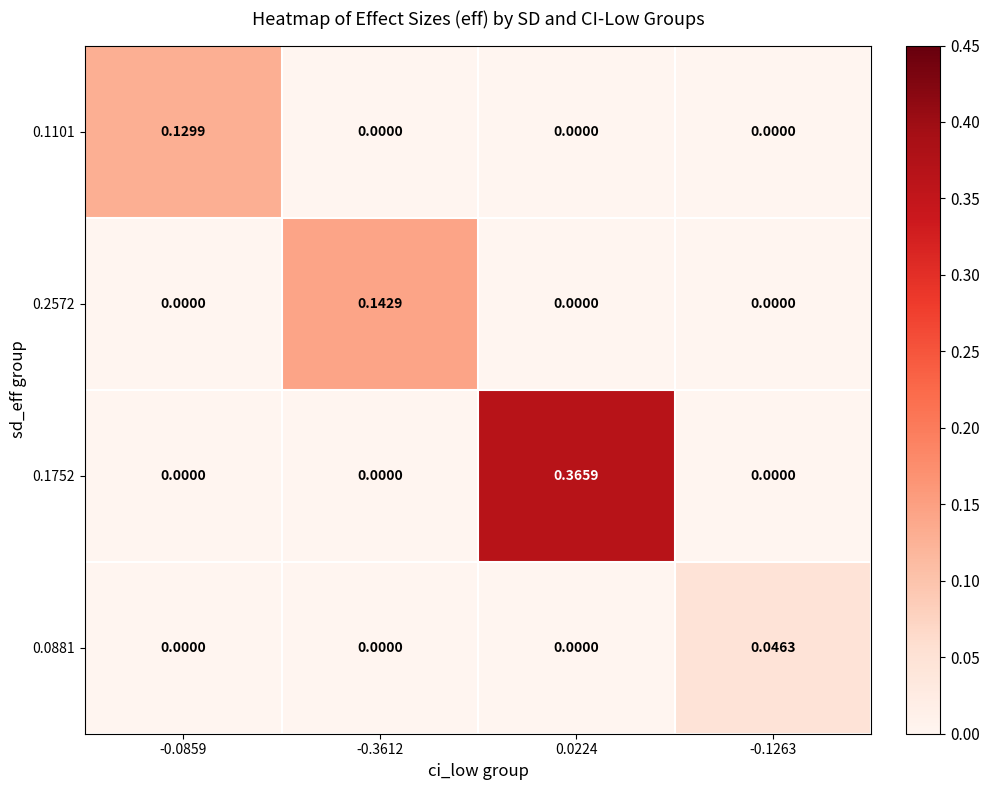

Is the value of 0.0881 at -0.1263 greater than the value of 0.2572 at -0.3612?

No